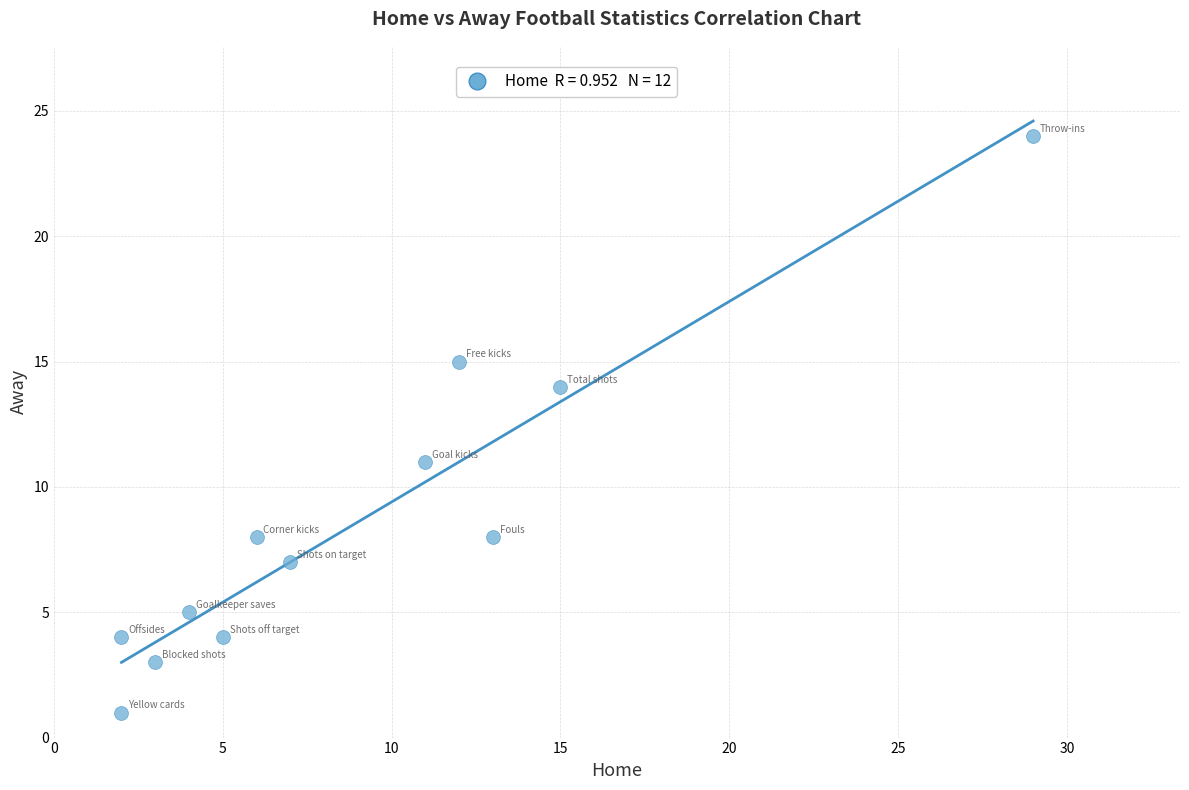

What is the range of X values (max minus min)?

27